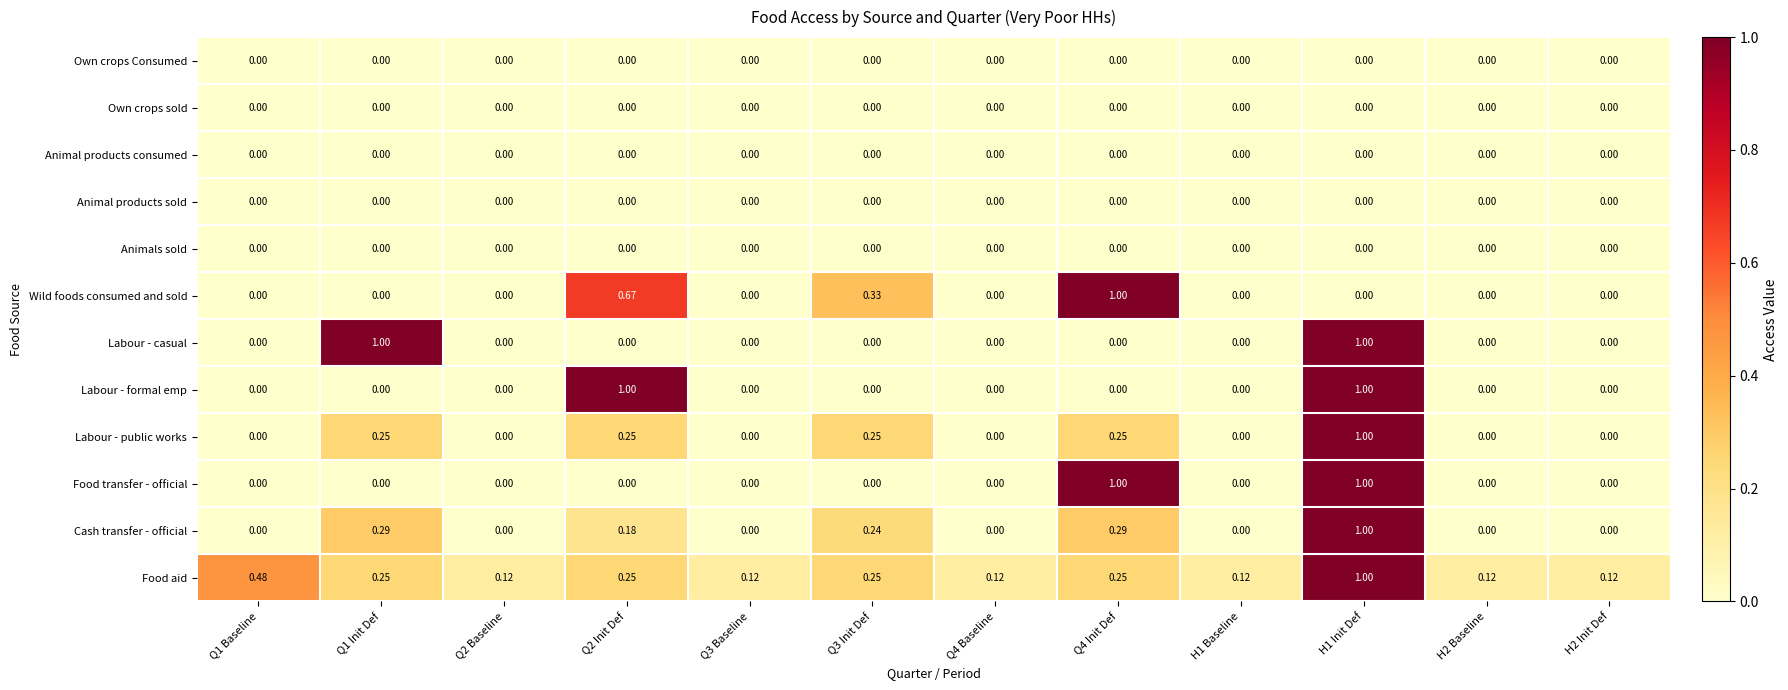

Is the value of Labour - casual at Q3 Baseline greater than the value of Food aid at Q2 Baseline?

No